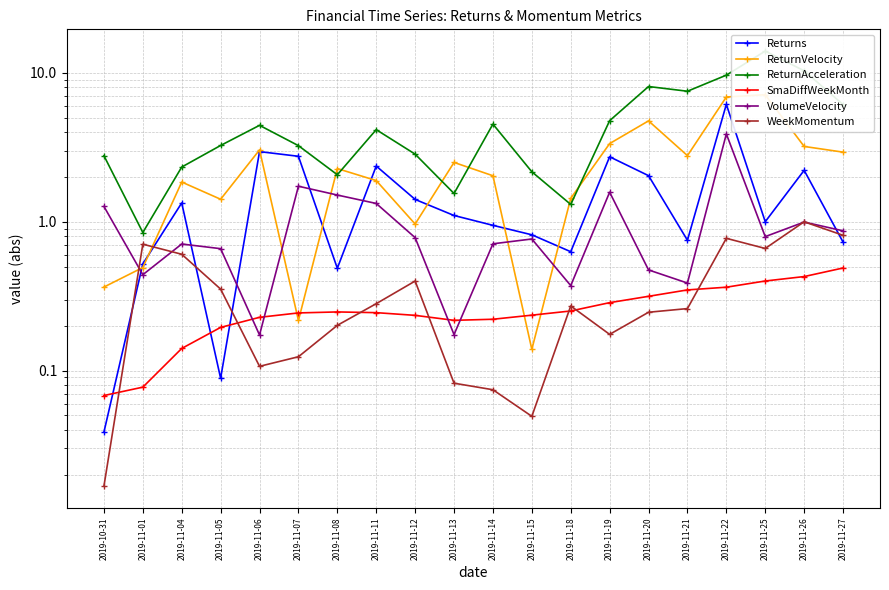

Rank the categories by VolumeVelocity value from lowest to highest.

2019-11-06, 2019-11-13, 2019-11-18, 2019-11-21, 2019-11-01, 2019-11-20, 2019-11-05, 2019-11-04, 2019-11-14, 2019-11-15, 2019-11-12, 2019-11-25, 2019-11-27, 2019-11-26, 2019-10-31, 2019-11-11, 2019-11-08, 2019-11-19, 2019-11-07, 2019-11-22